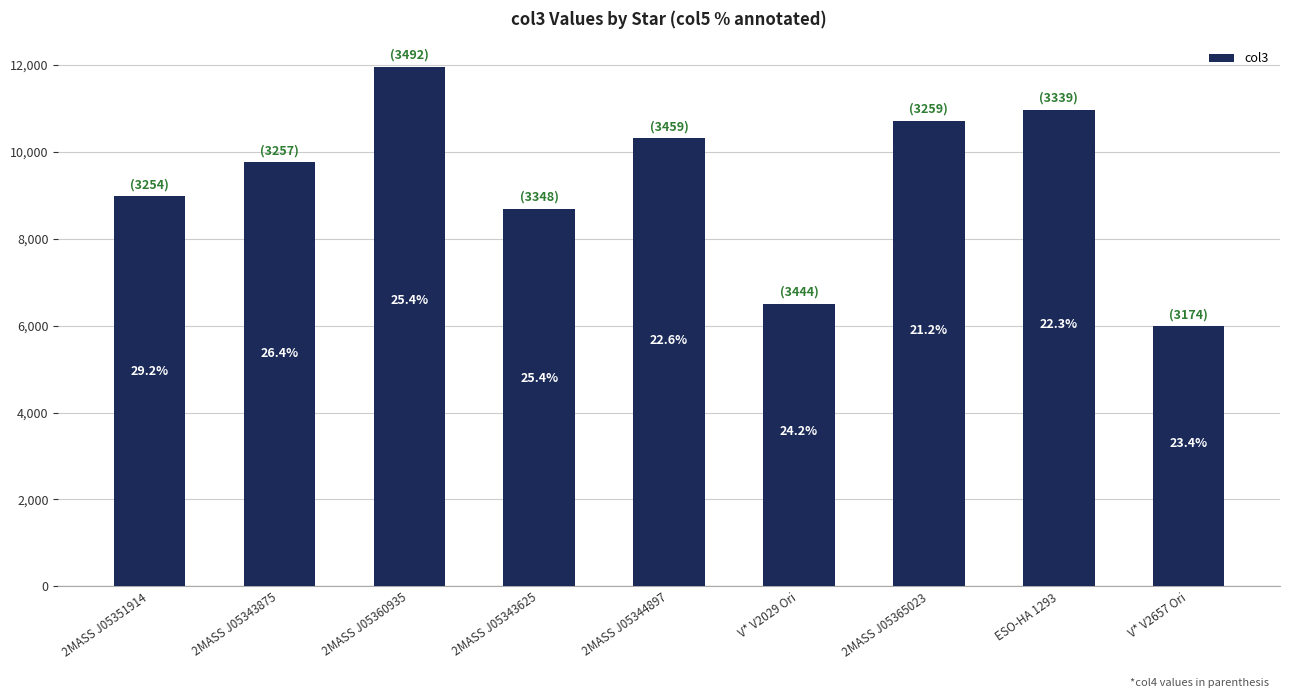

What is the change in value from 2MASS J05344897 to V* V2657 Ori?

-4320